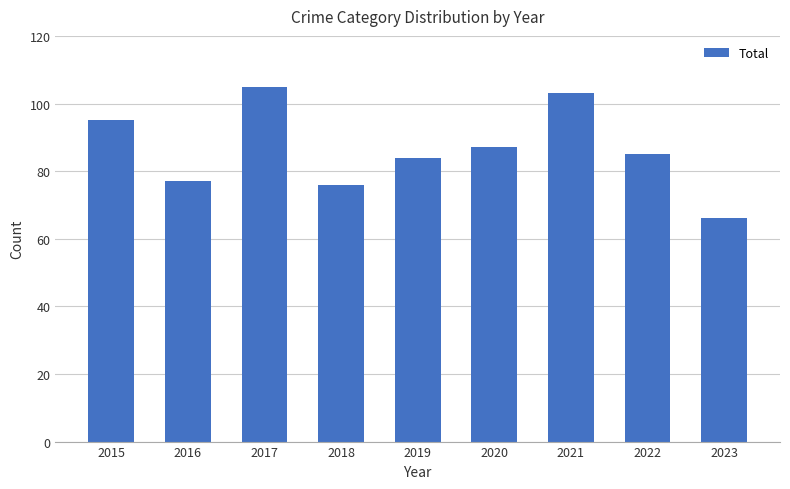

What is the difference between the maximum and minimum values?

39